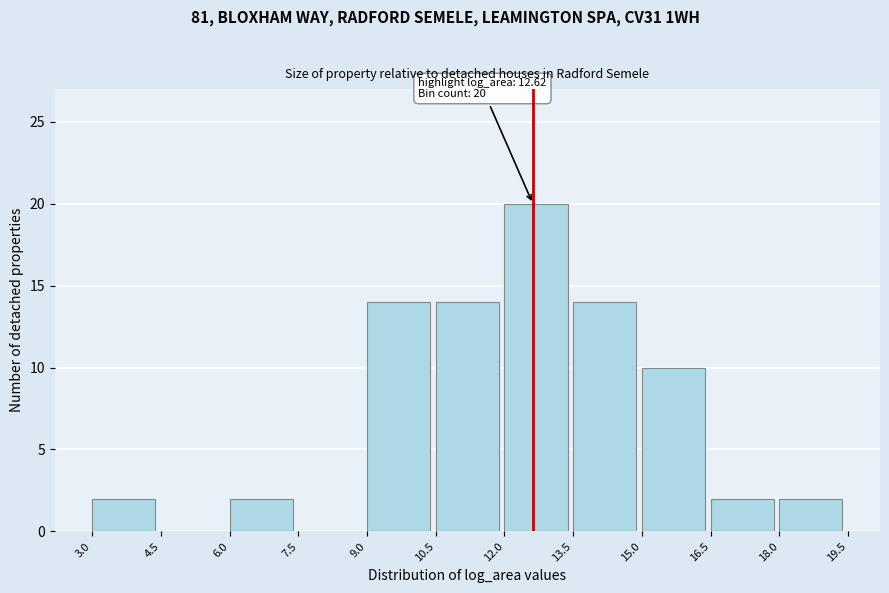

Which range on the x-axis has the tallest bar?

12.0 to 13.5